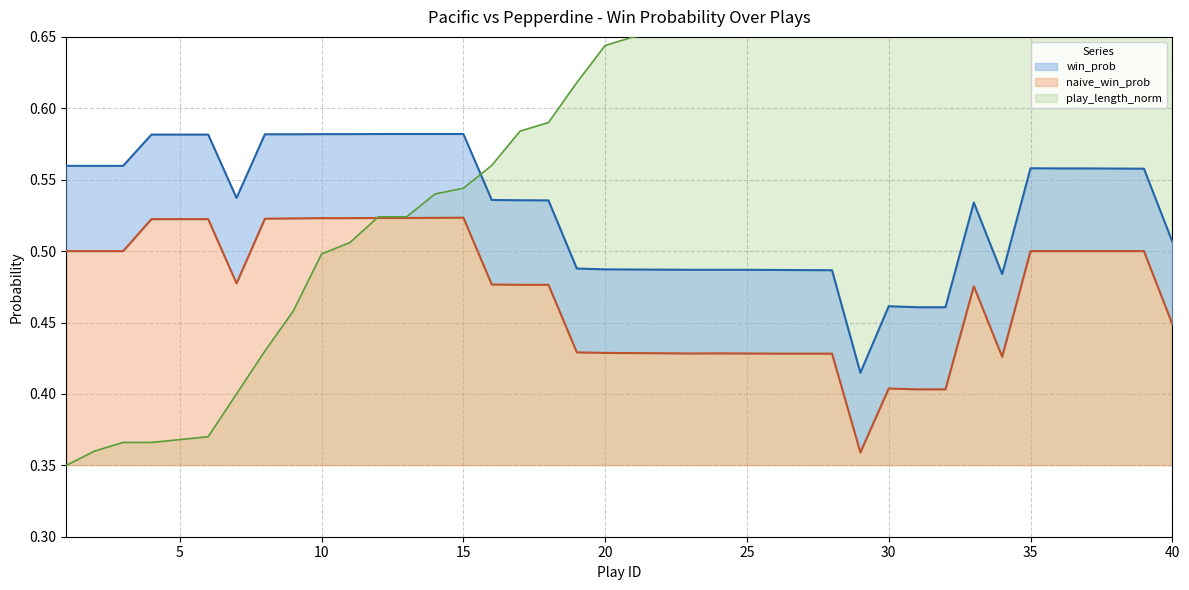

The win_prob series shows 0.6 at 11. True or false?

True